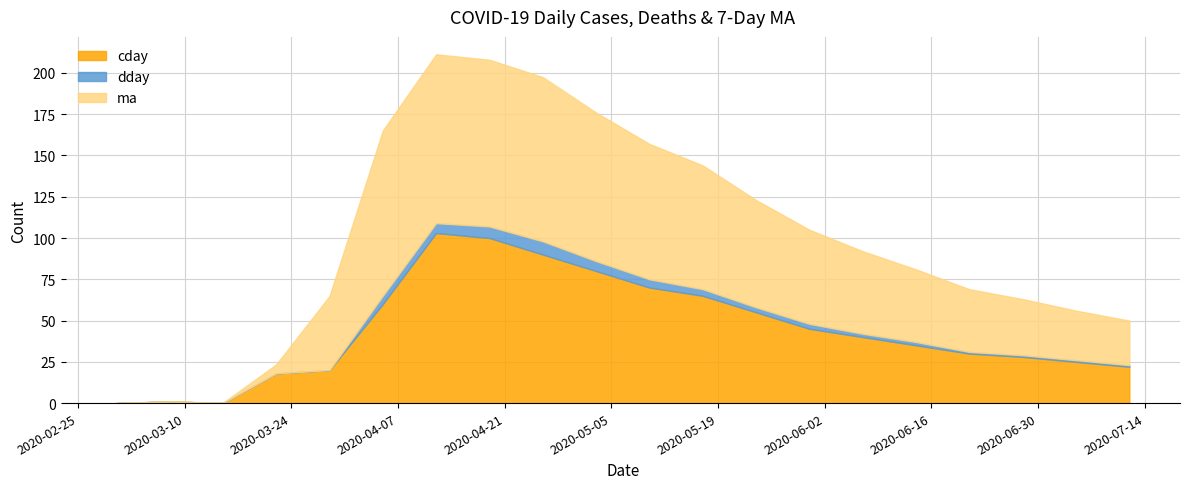

Between 2020-03-29 and 2020-05-24, which series saw the biggest shift?

cday